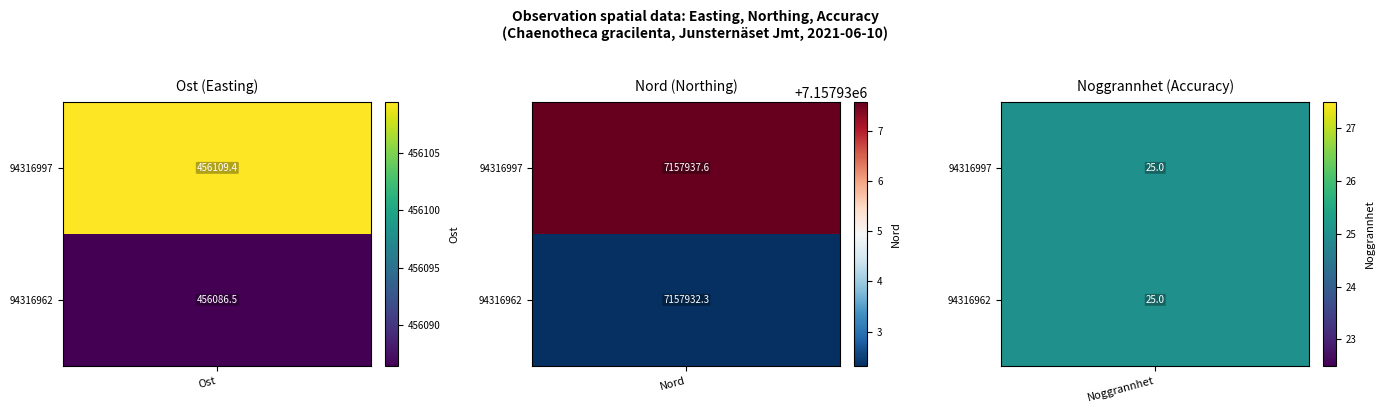

How many categories are shown in the chart?

3